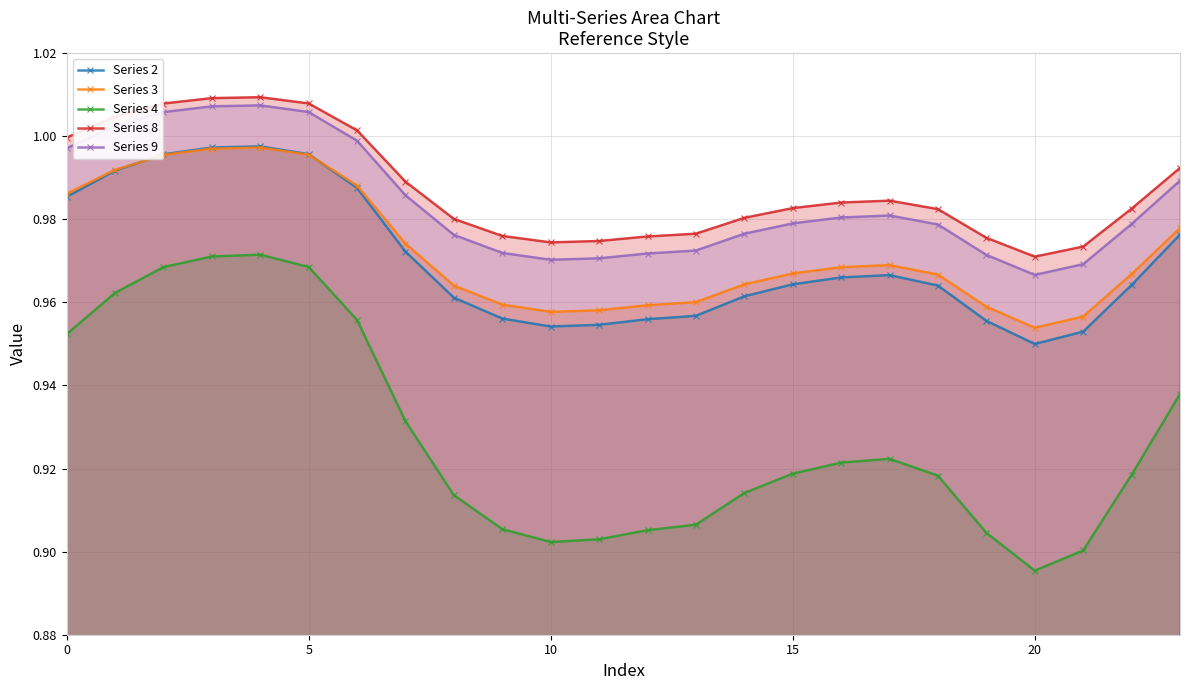

At which category does the chart reach its minimum across all series?

20